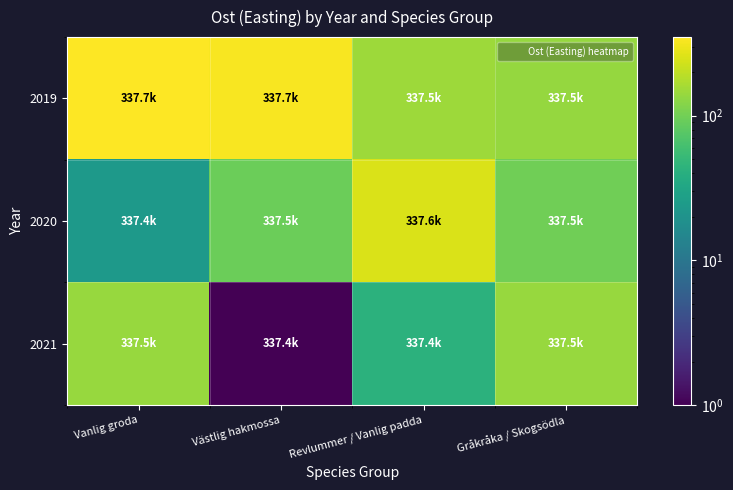

Reading left to right, list all the values displayed in this chart.

2019: Vanlig groda=348.9	Västlig hakmossa=329.0	Revlummer / Vanlig padda=148.1	Gråkråka / Skogsödla=138.2
2020: Vanlig groda=23.8	Västlig hakmossa=94.2	Revlummer / Vanlig padda=253.0	Gråkråka / Skogsödla=98.1
2021: Vanlig groda=140.2	Västlig hakmossa=1.0	Revlummer / Vanlig padda=42.8	Gråkråka / Skogsödla=142.6